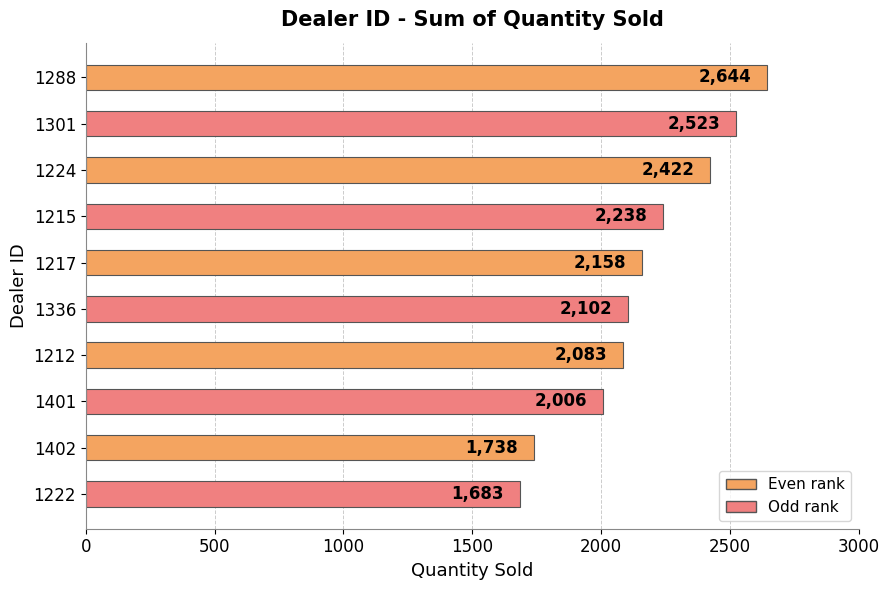

What is the value of the 5th bar from the top?

2158